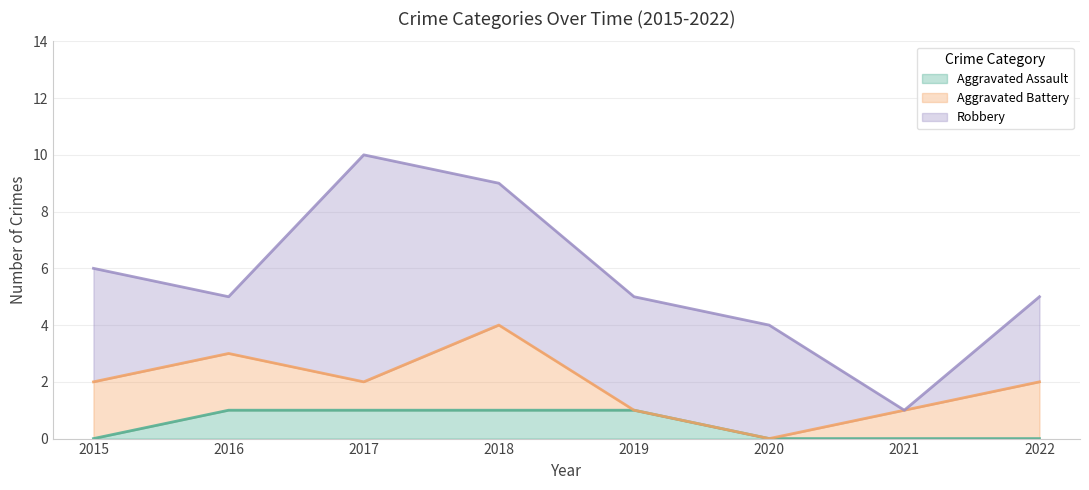

What is the spread (max minus min) of values at 2016?

1